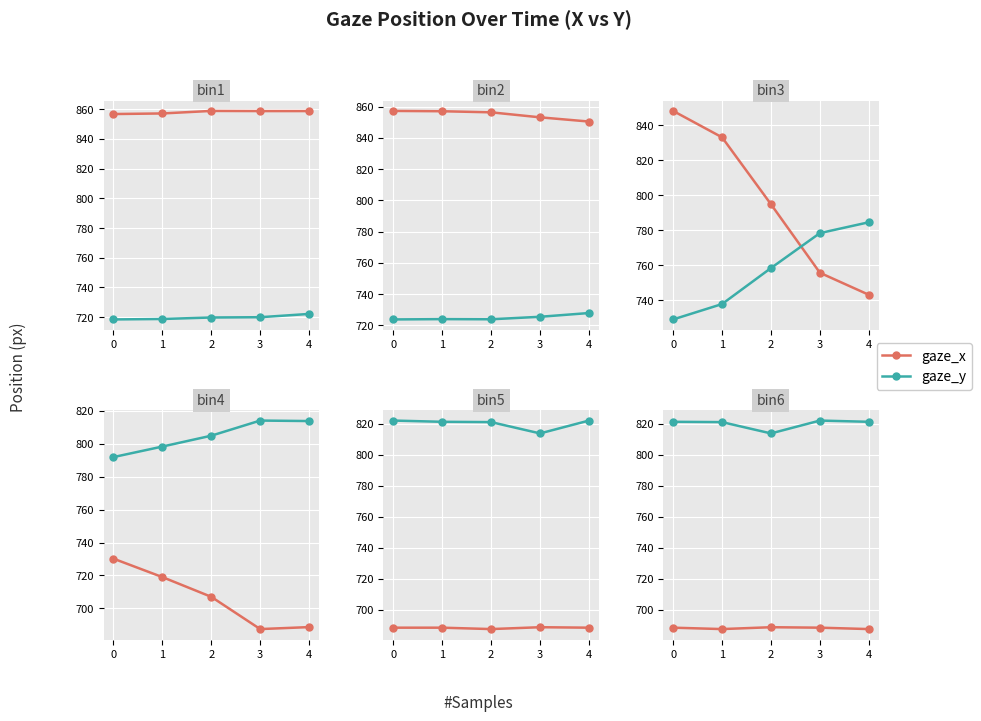

What is the average value of the gaze_y series?

819.9